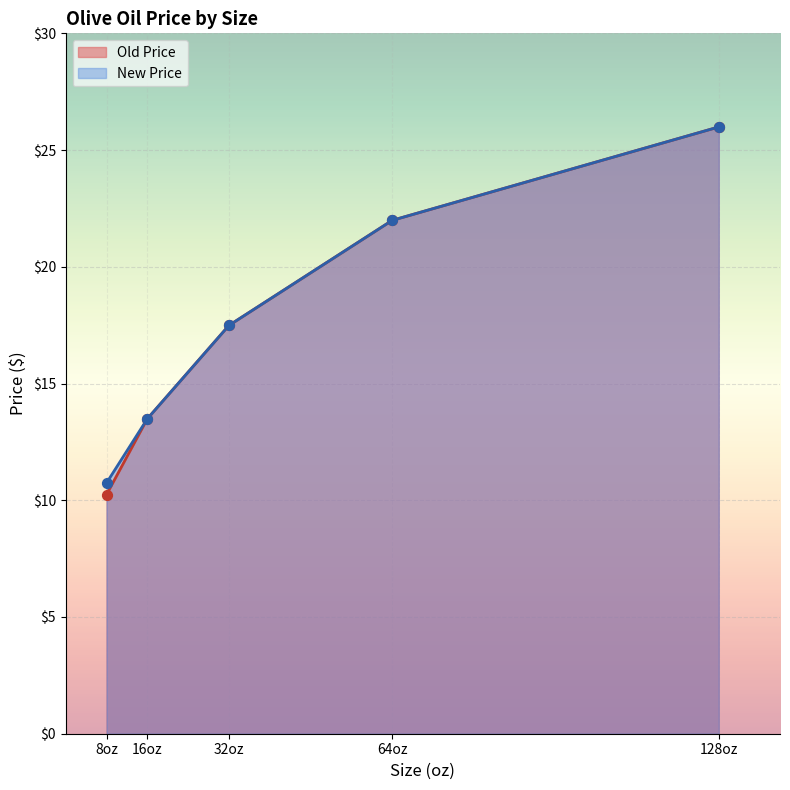

At which category is the sum across all series the highest?

128oz